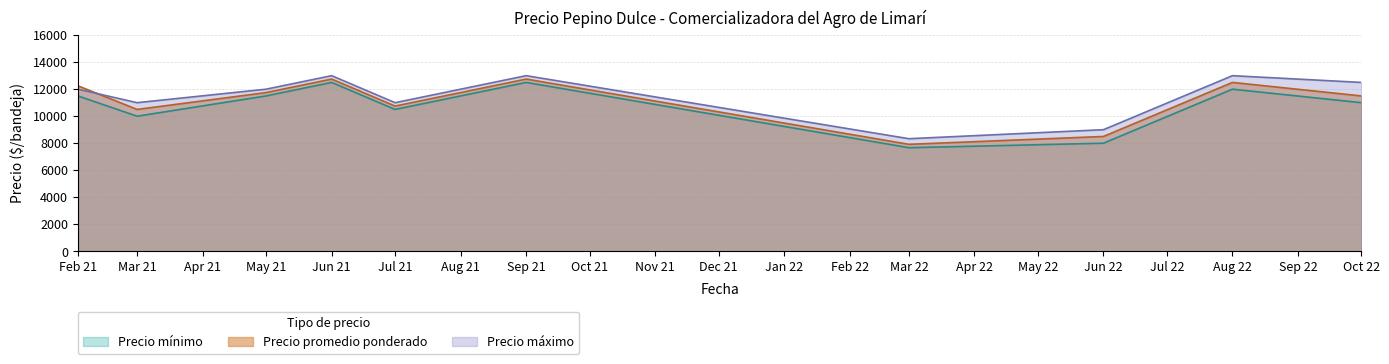

How many lines are shown in the chart?

3